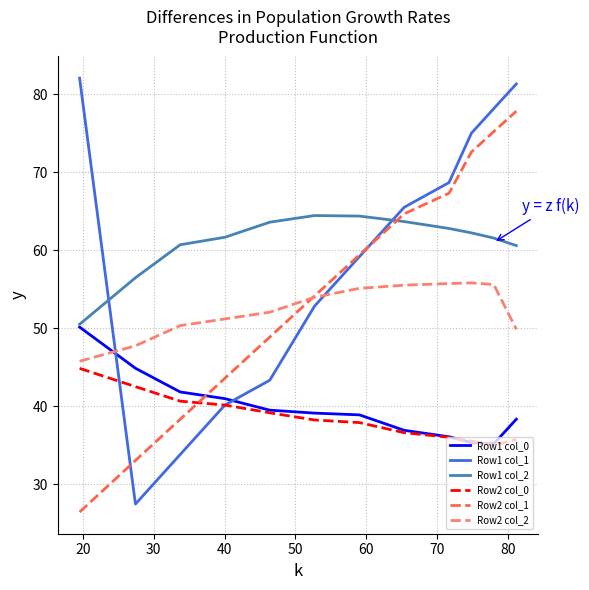

True or false: Row2 col_0 has more than 2 interior local peaks.

False